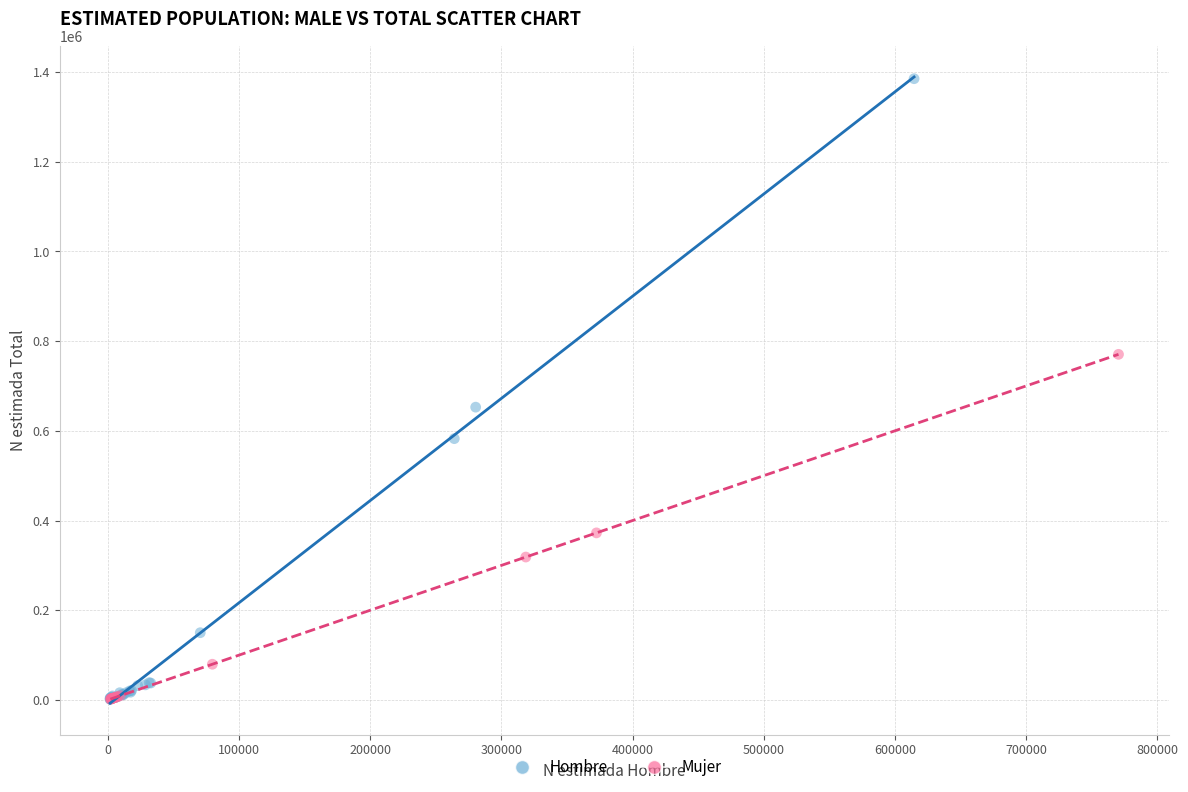

Which series has the largest Y range (max minus min)?

Hombre